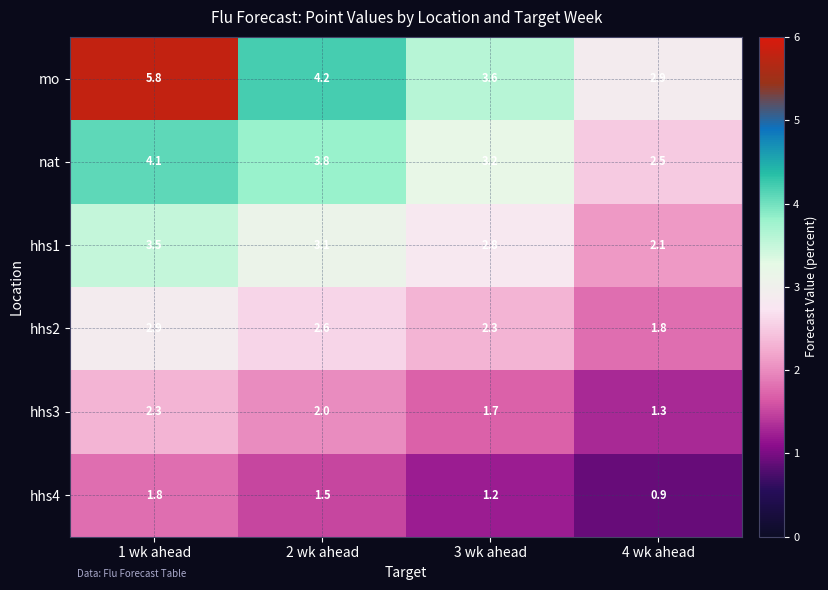

Rank the series by their maximum value, from lowest to highest.

hhs4, hhs3, hhs2, hhs1, nat, mo